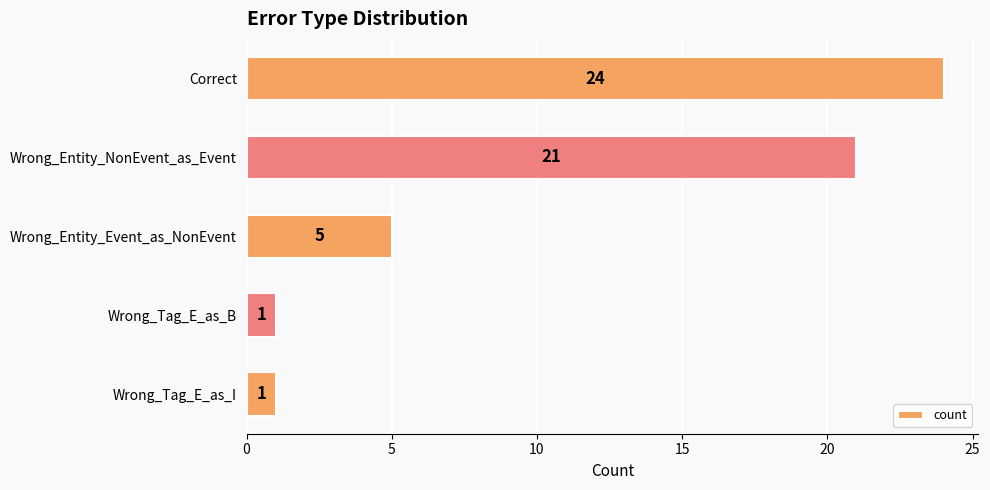

Reading bottom to top, transcribe all the data shown in this chart.

1	1	5	21	24